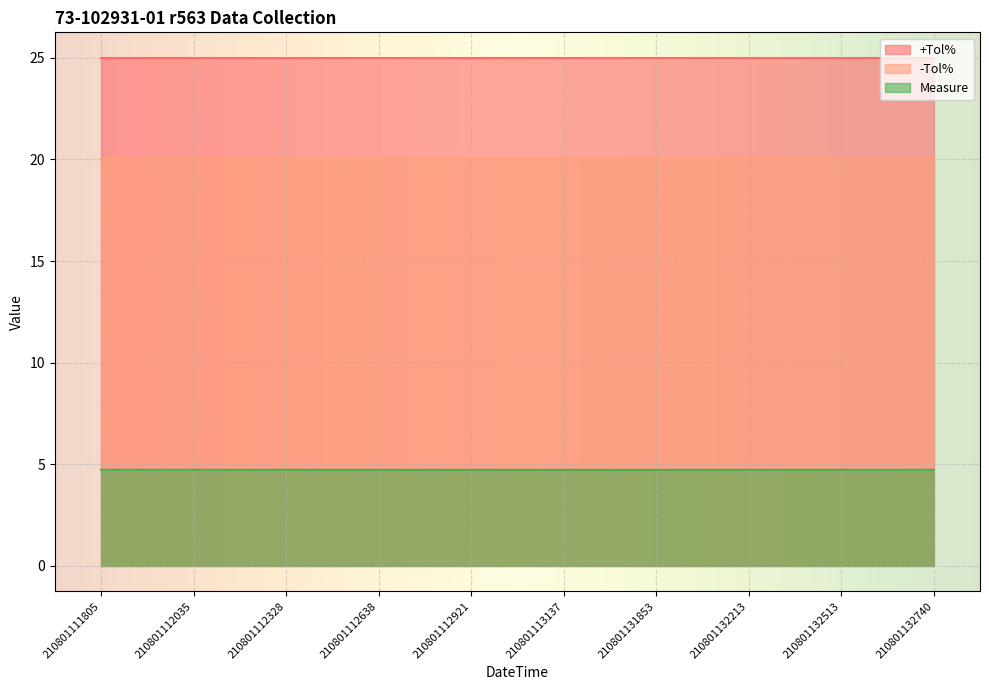

True or false: Measure and +Tol% intersect in this chart.

False